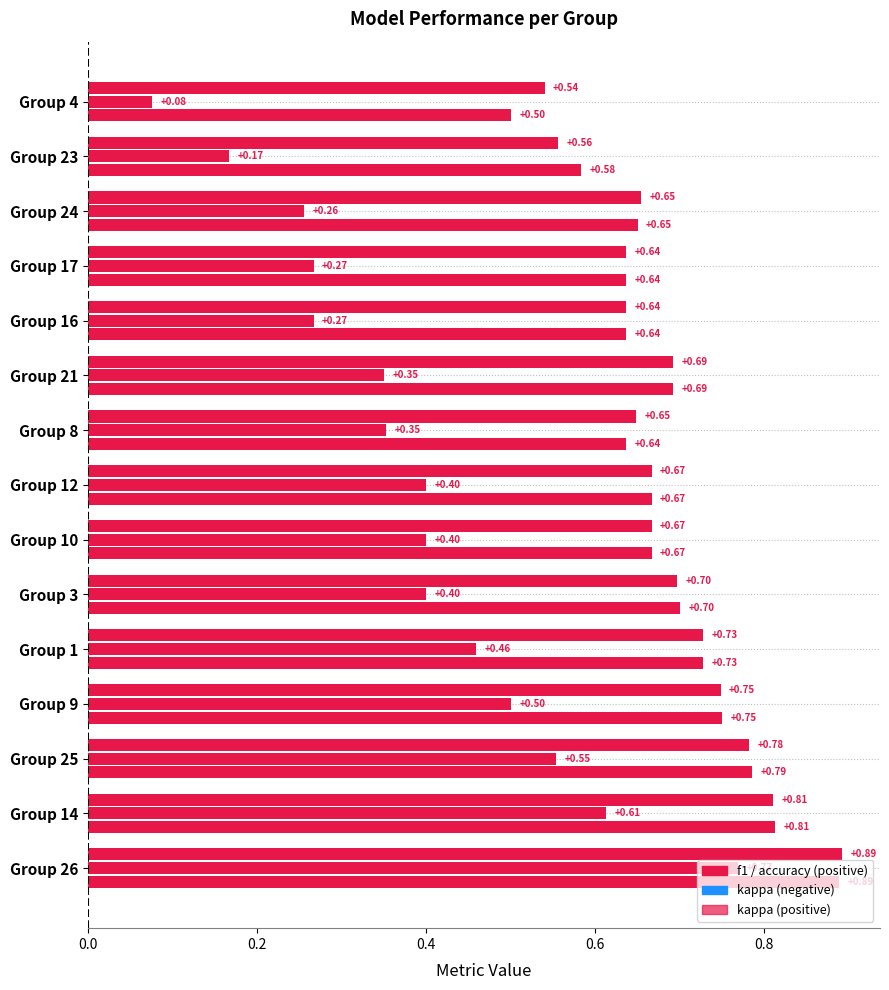

What is the maximum value for f1?

0.9